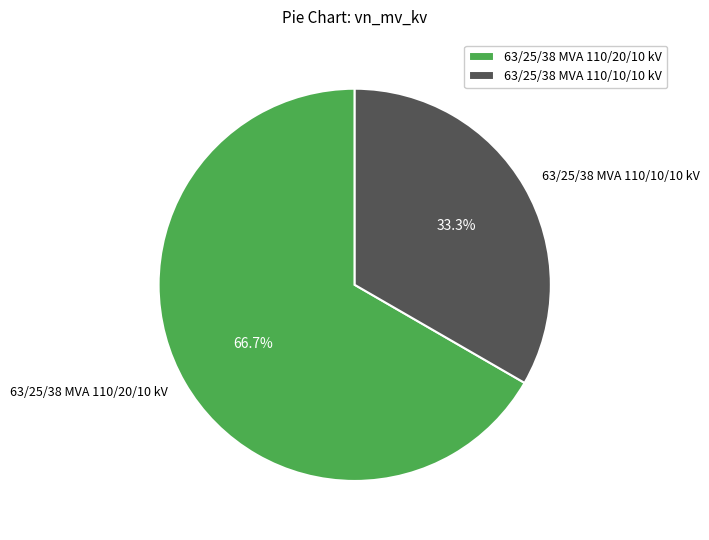

Is 63/25/38 MVA 110/20/10 kV the majority of the pie?

Yes